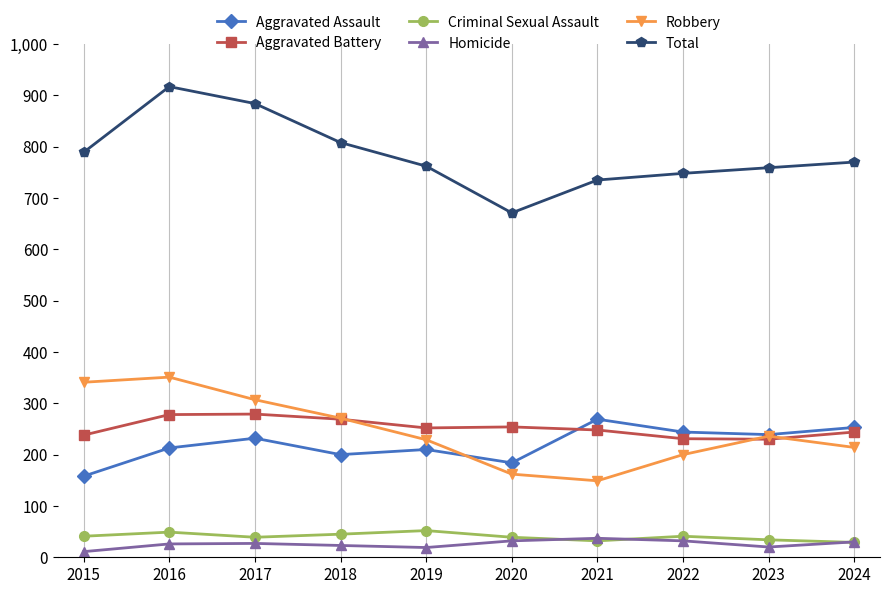

What is the sum of the Aggravated Assault values at 2024 and 2023?

492